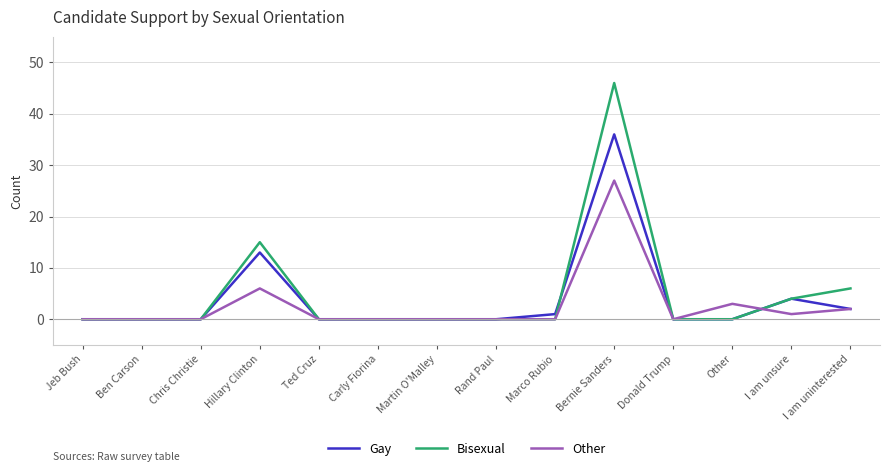

At which category is the sum across all series the highest?

Bernie Sanders